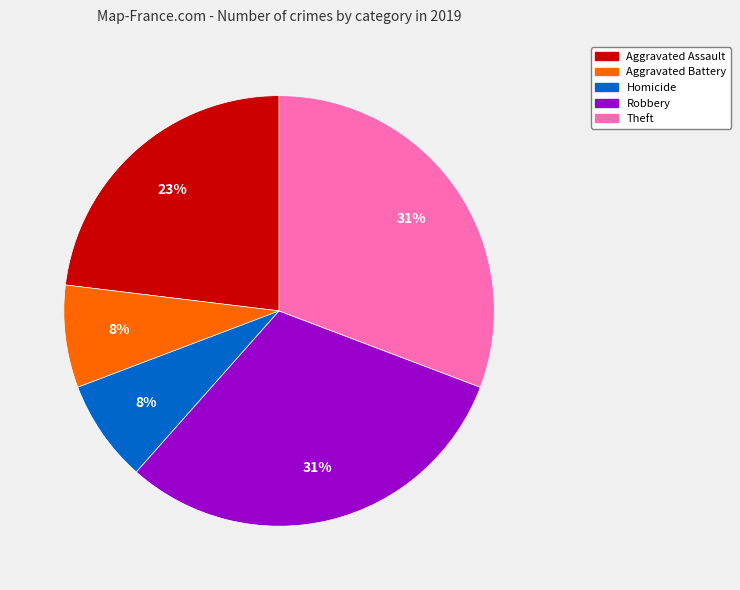

Is there a majority slice in this chart?

No